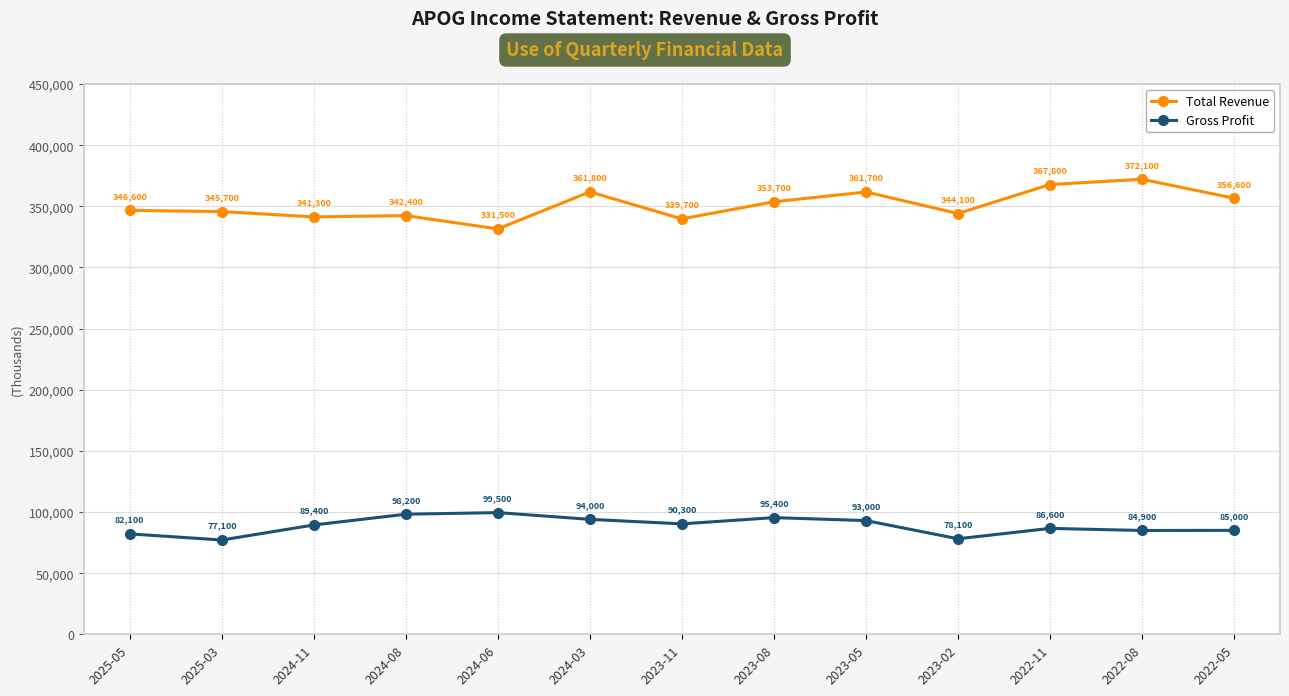

The Gross Profit series shows 32303 at 2023-05. True or false?

False